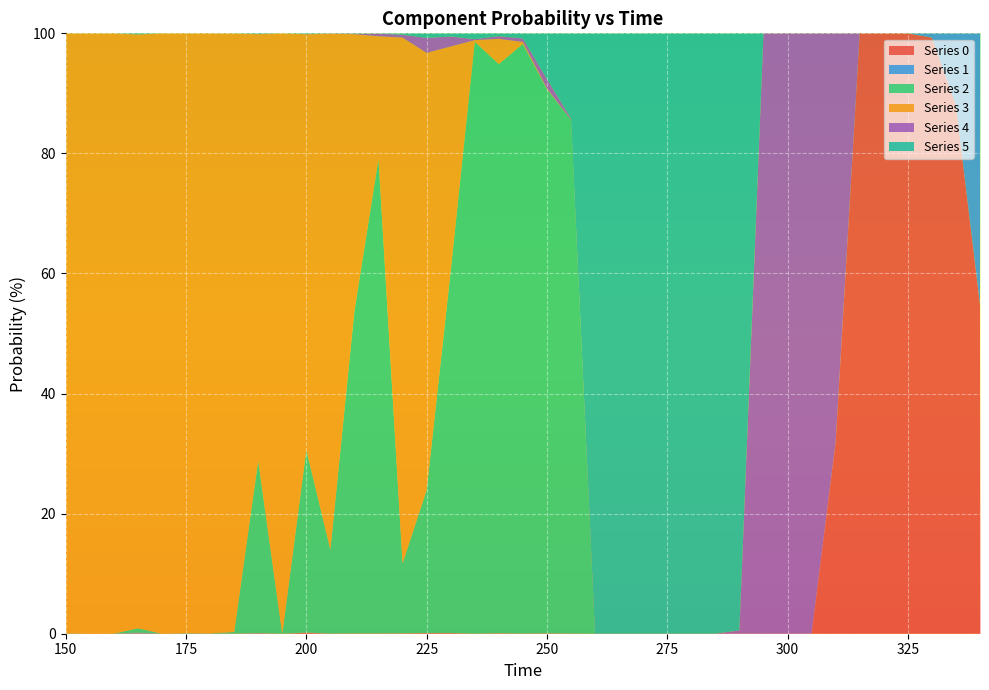

Reading left to right, list all the values displayed in this chart.

0: 150=0.0	155=0.0	160=0.0	165=0.1	170=0.0	175=0.0	180=0.0	185=0.0	190=0.1	195=0.0	200=0.1	205=0.0	210=0.0	215=0.0	220=0.1	225=0.1	230=0.1	235=0.0	240=0.1	245=0.0	250=0.0	255=0.0	260=0.0	265=0.0	270=0.0	275=0.0	280=0.0	285=0.0	290=0.0	295=0.0	300=0.0	305=0.0	310=31.9	315=100.0	320=100.0	325=100.0	330=99.3	335=88.0	340=54.8
1: 150=0.0	155=0.0	160=0.0	165=0.1	170=0.0	175=0.0	180=0.0	185=0.0	190=0.1	195=0.0	200=0.0	205=0.0	210=0.0	215=0.0	220=0.0	225=0.0	230=0.0	235=0.0	240=0.0	245=0.0	250=0.0	255=0.0	260=0.0	265=0.0	270=0.0	275=0.0	280=0.0	285=0.0	290=0.0	295=0.0	300=0.0	305=0.0	310=0.0	315=0.0	320=0.0	325=0.0	330=0.7	335=12.0	340=45.2
2: 150=0.1	155=0.0	160=0.0	165=0.7	170=0.0	175=0.1	180=0.1	185=0.3	190=28.7	195=0.0	200=30.4	205=14.0	210=53.8	215=79.0	220=11.7	225=23.8	230=60.3	235=98.6	240=94.8	245=98.2	250=90.6	255=85.6	260=0.0	265=0.0	270=0.0	275=0.0	280=0.0	285=0.0	290=0.0	295=0.0	300=0.0	305=0.0	310=0.0	315=0.0	320=0.0	325=0.0	330=0.0	335=0.0	340=0.0
3: 150=99.9	155=100.0	160=100.0	165=98.9	170=100.0	175=99.9	180=99.9	185=99.7	190=71.0	195=100.0	200=69.2	205=85.9	210=46.0	215=20.4	220=87.5	225=72.8	230=37.4	235=0.3	240=4.2	245=0.3	250=0.1	255=0.0	260=0.0	265=0.0	270=0.0	275=0.0	280=0.0	285=0.0	290=0.0	295=0.0	300=0.0	305=0.0	310=0.0	315=0.0	320=0.0	325=0.0	330=0.0	335=0.0	340=0.0
4: 150=0.0	155=0.0	160=0.0	165=0.0	170=0.0	175=0.0	180=0.0	185=0.0	190=0.0	195=0.0	200=0.0	205=0.0	210=0.1	215=0.4	220=0.5	225=2.5	230=1.7	235=0.2	240=0.4	245=0.6	250=1.6	255=0.2	260=0.0	265=0.0	270=0.0	275=0.0	280=0.0	285=0.0	290=0.5	295=100.0	300=100.0	305=100.0	310=68.1	315=0.0	320=0.0	325=0.0	330=0.0	335=0.0	340=0.0
5: 150=0.0	155=0.0	160=0.0	165=0.2	170=0.0	175=0.0	180=0.0	185=0.0	190=0.1	195=0.0	200=0.1	205=0.0	210=0.0	215=0.0	220=0.2	225=0.8	230=0.5	235=1.0	240=0.5	245=0.9	250=7.6	255=14.2	260=100.0	265=100.0	270=100.0	275=100.0	280=100.0	285=100.0	290=99.5	295=0.0	300=0.0	305=0.0	310=0.0	315=0.0	320=0.0	325=0.0	330=0.0	335=0.0	340=0.0